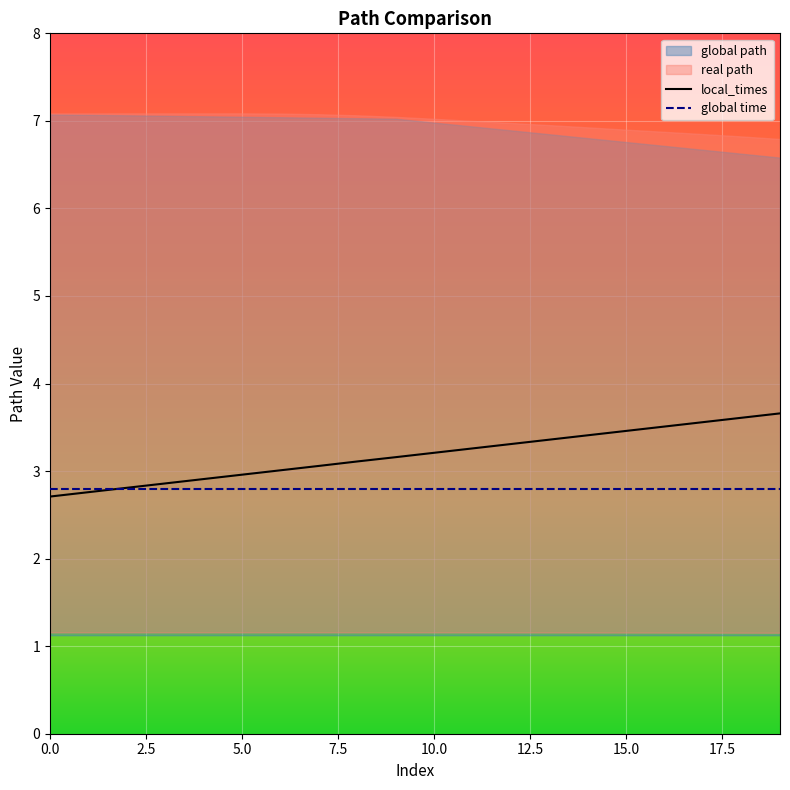

Reading right to left, extract all data points from this chart.

19=3.7	18=3.6	17=3.6	16=3.5	15=3.5	14=3.4	13=3.4	12=3.3	11=3.3	10=3.2	9=3.2	8=3.1	7=3.1	6=3.0	5=3.0	4=2.9	3=2.9	2=2.8	1=2.8	0=2.7